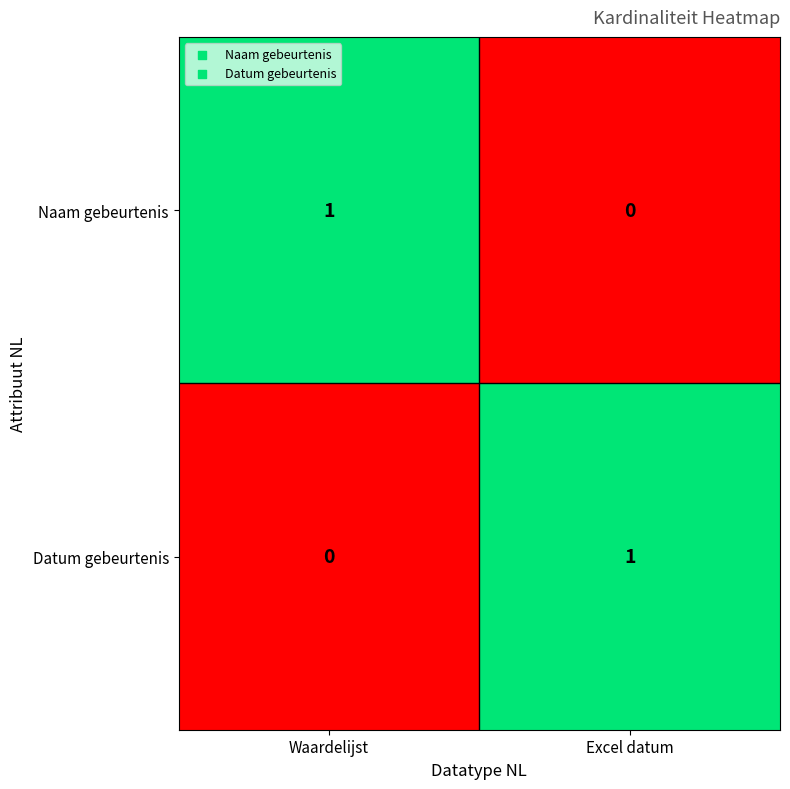

The value of Datum gebeurtenis at Waardelijst is 0. True or false?

True